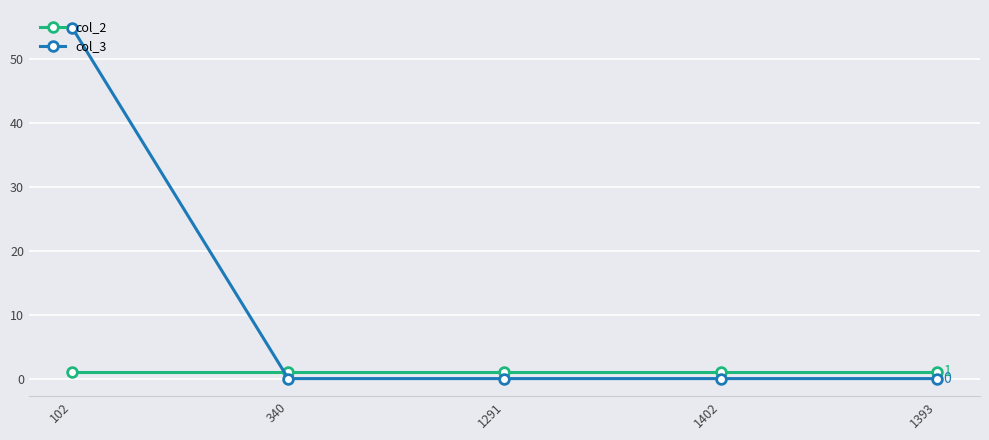

True or false: col_2 and col_3 cross at least once.

True